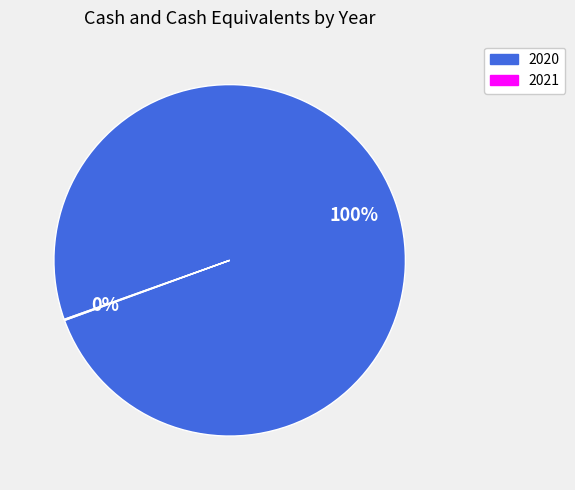

What is the majority slice?

2020